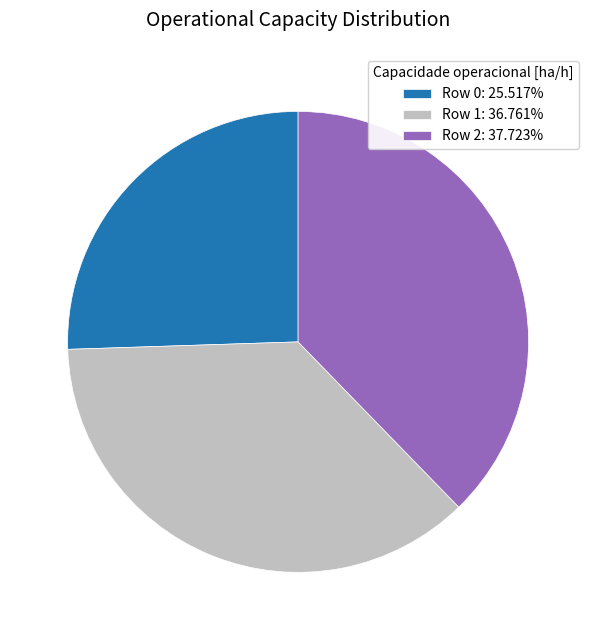

Does Row 0 represent more than half of the total?

No